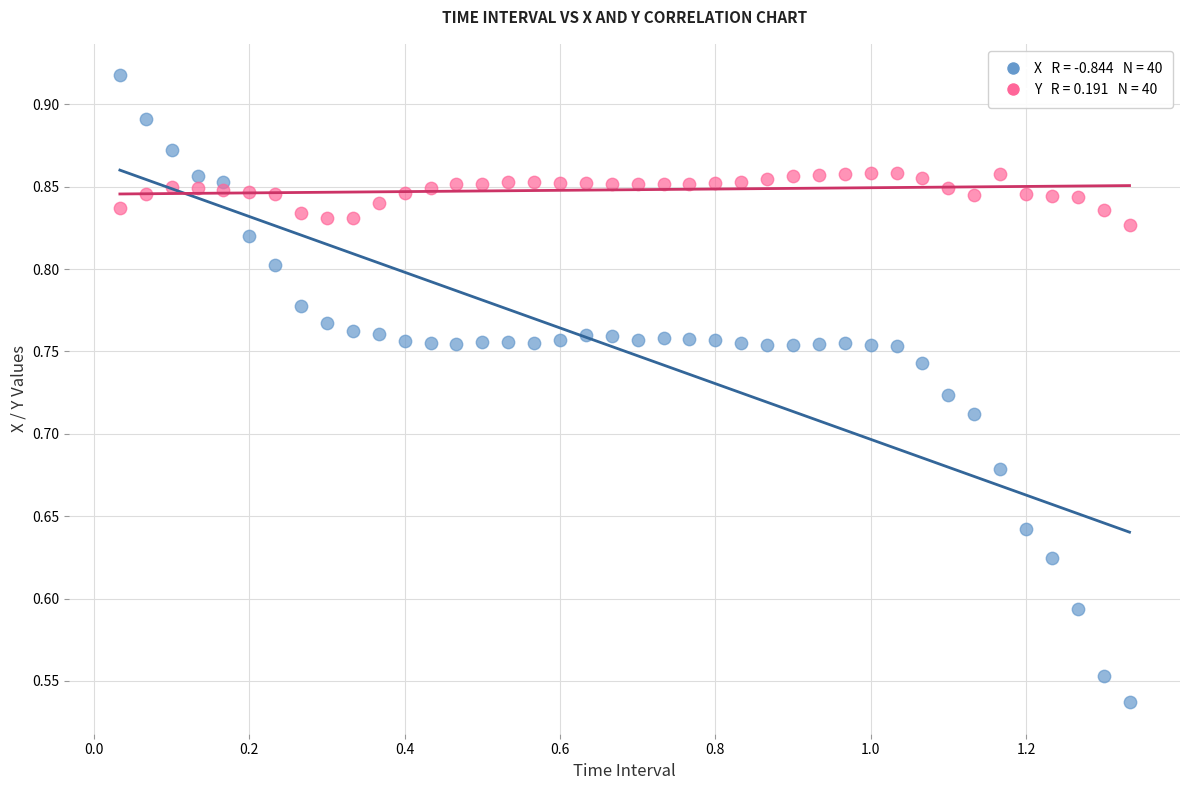

Across all data points, what is the range of Y values (max minus min)?

0.4